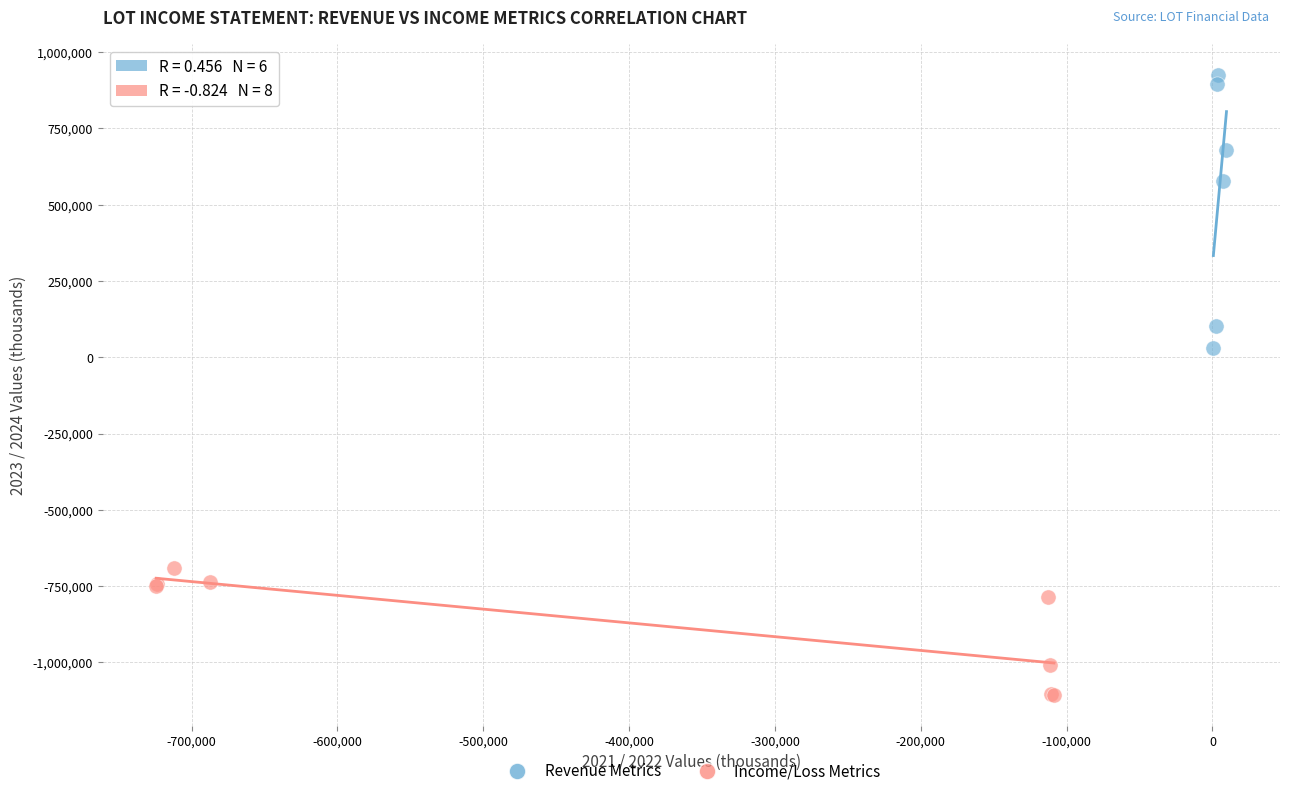

Which series reaches the maximum Y coordinate?

Revenue Metrics